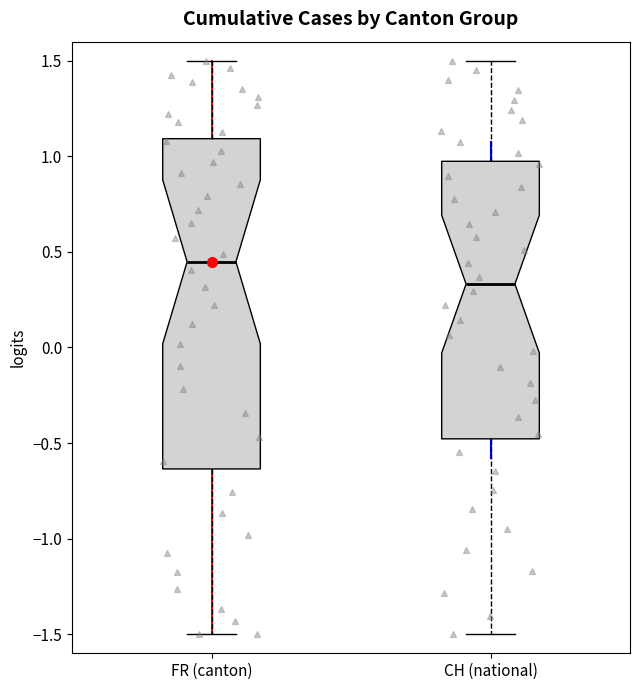

Which box has the lowest median line?

CH (national)